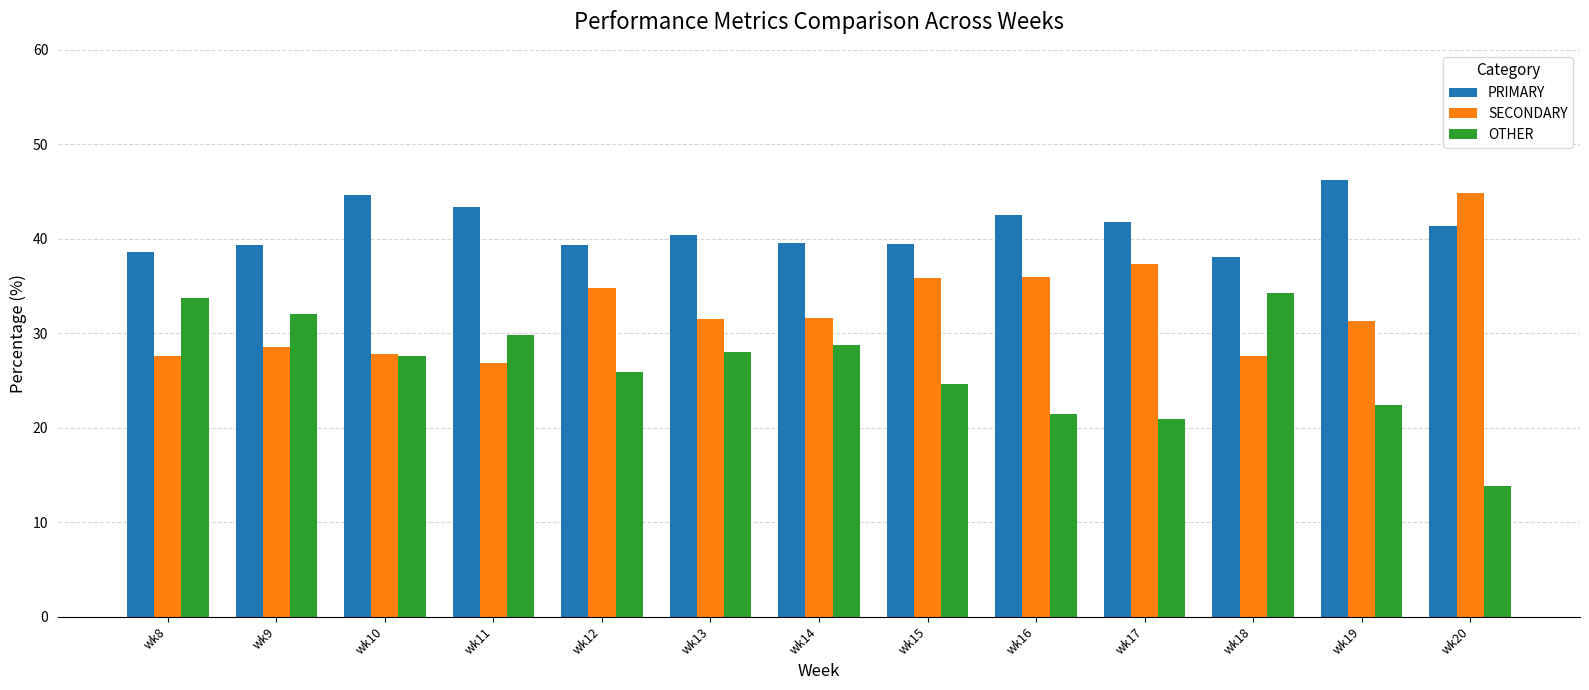

Which series changed the most between wk11 and wk12?

SECONDARY